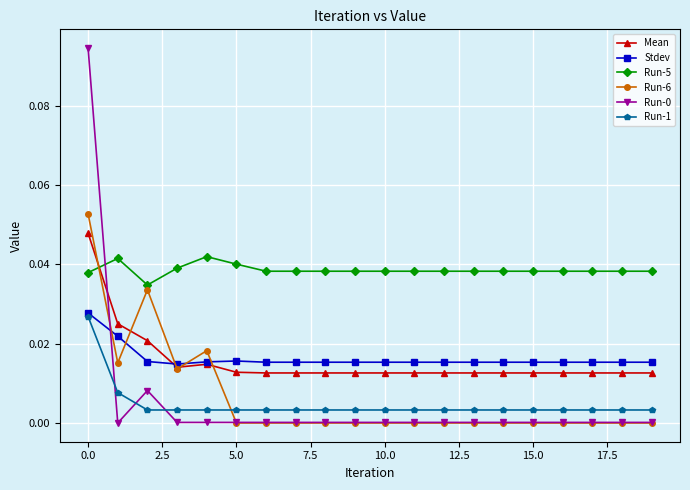

True or false: Stdev and Run-5 cross at least once.

False